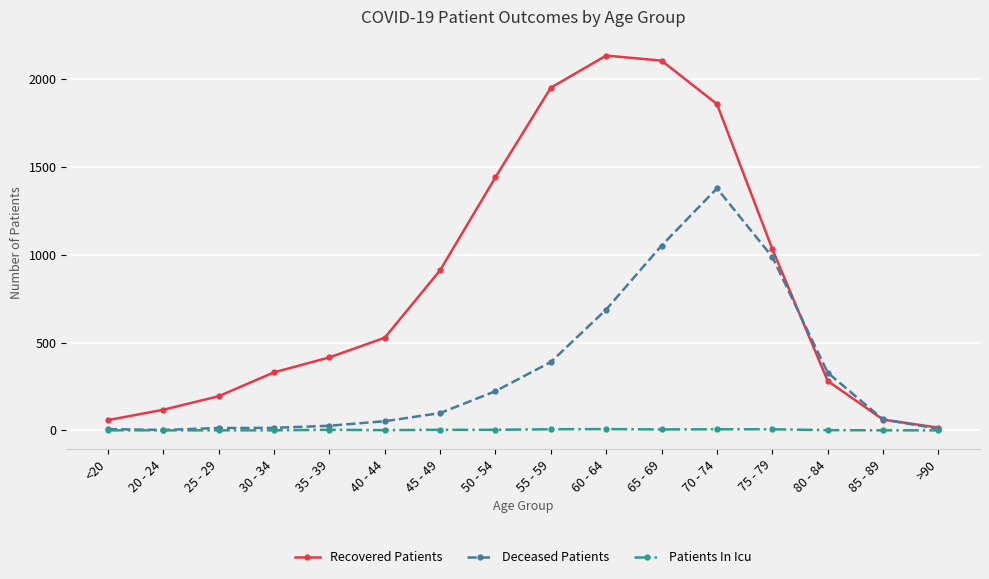

Which series changed the most between <20 and 35 - 39?

Recovered Patients